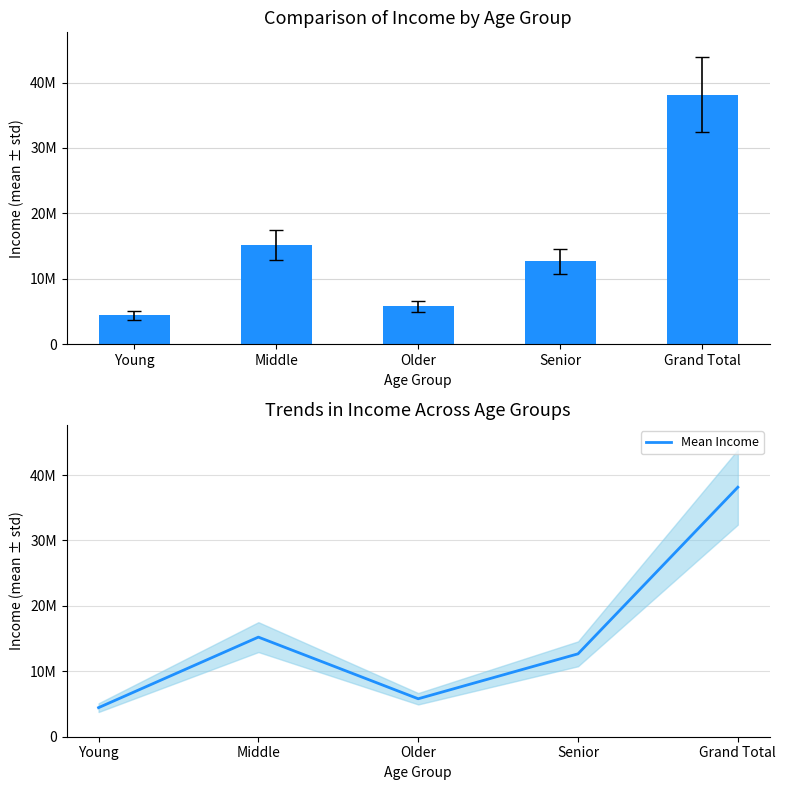

What is the average value of the Grand Total series?

15253685